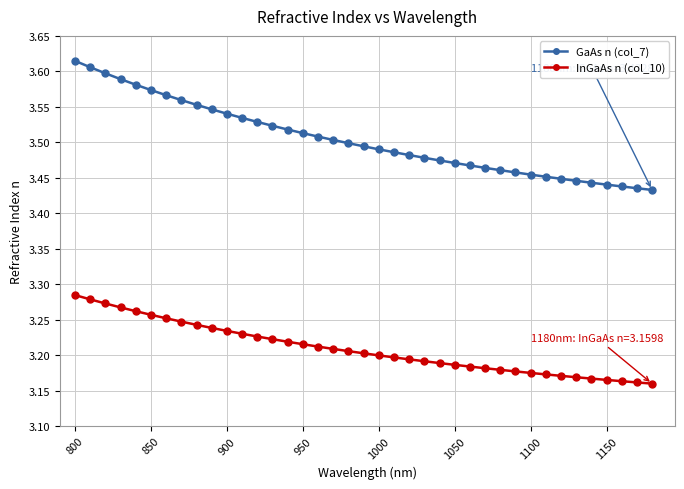

Which series has the widest spread of values?

GaAs n (col_7)